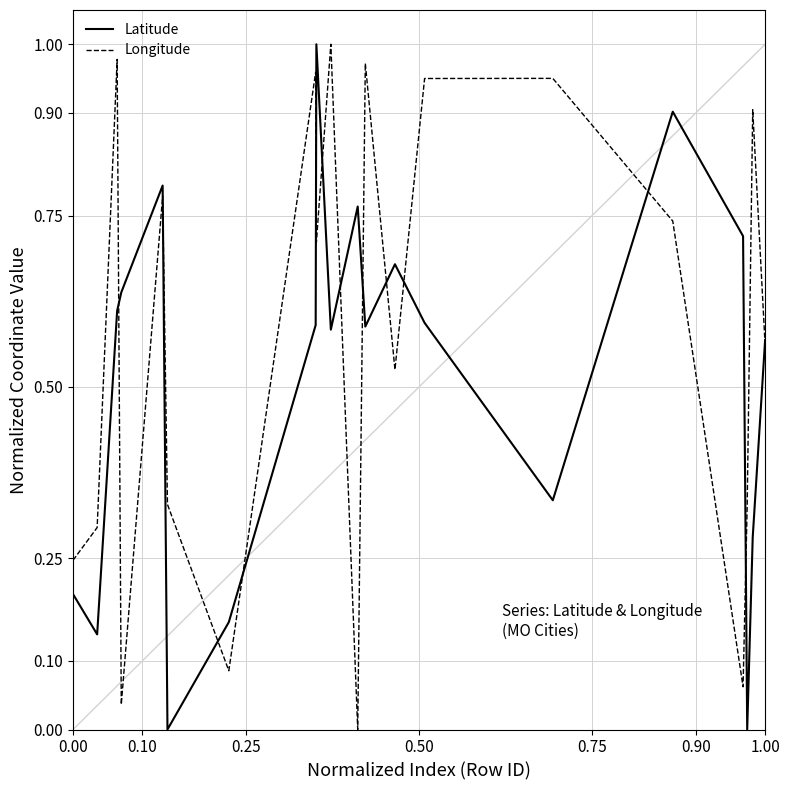

Which series has the largest total across all categories?

Longitude